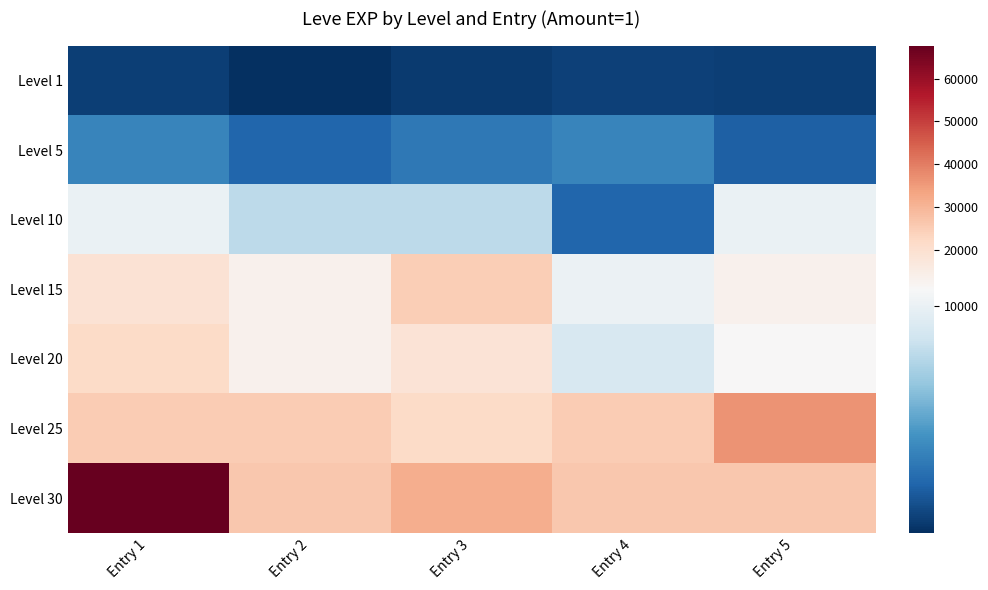

Rank the series at Entry 3 from highest to lowest value.

Level 30, Level 15, Level 25, Level 20, Level 10, Level 5, Level 1